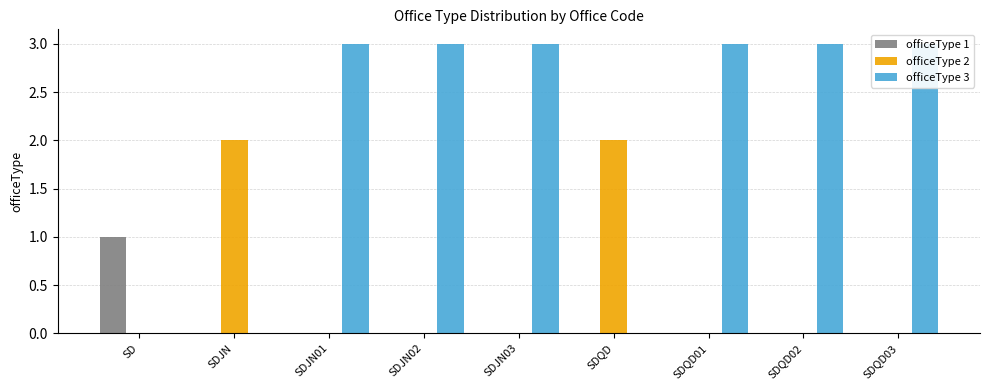

How many groups of bars are there?

9